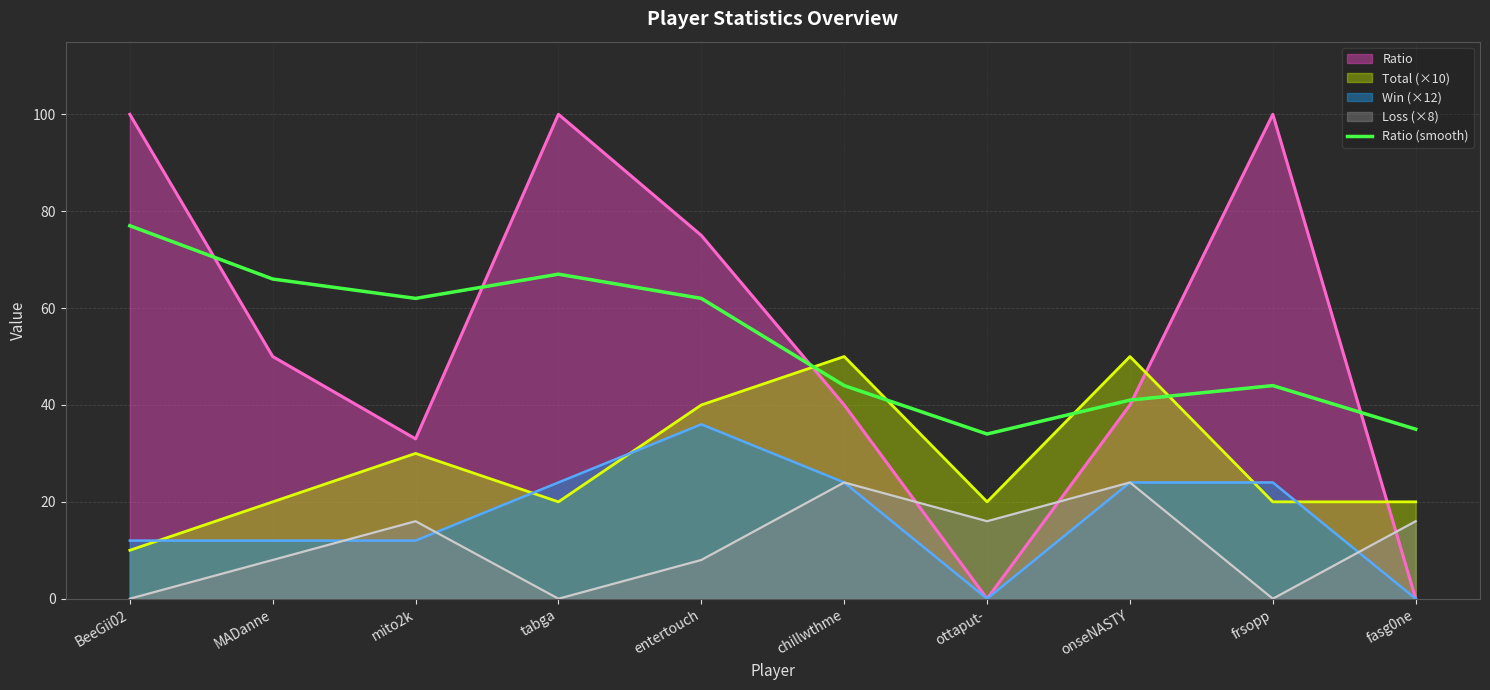

Which series has the largest range (max minus min)?

Ratio